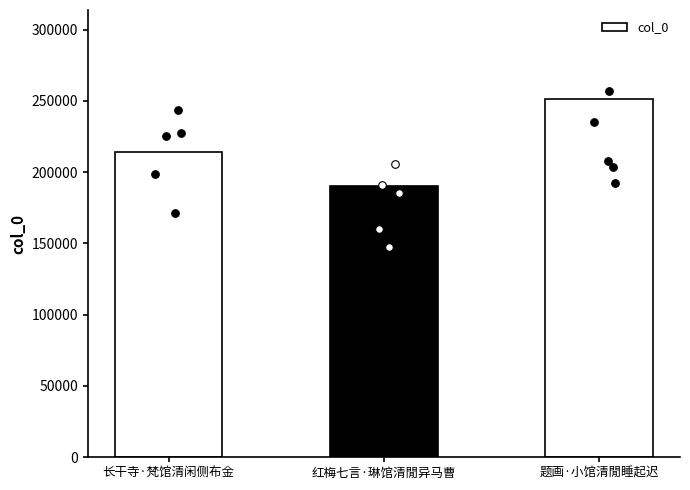

What is the ratio of the value at 红梅七言·琳馆清閒异马曹 to the value at 题画·小馆清閒睡起迟?

0.8